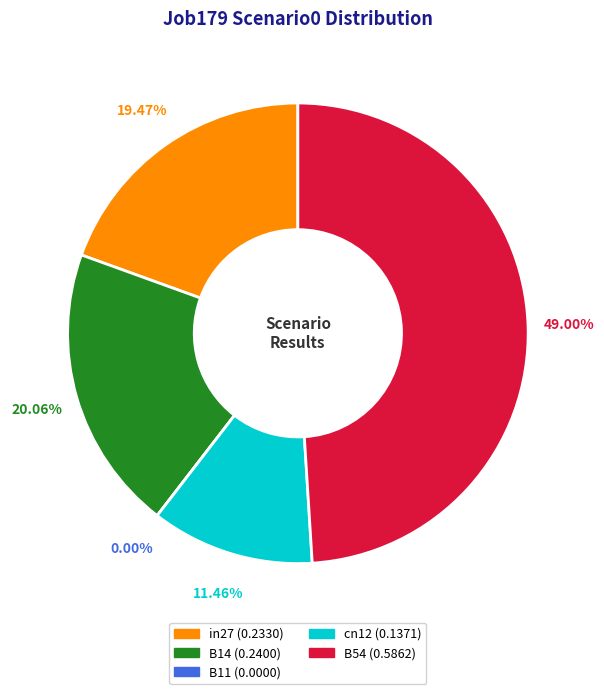

To the nearest percent, what is the difference between the B14 and cn12 slice percentages?

9%